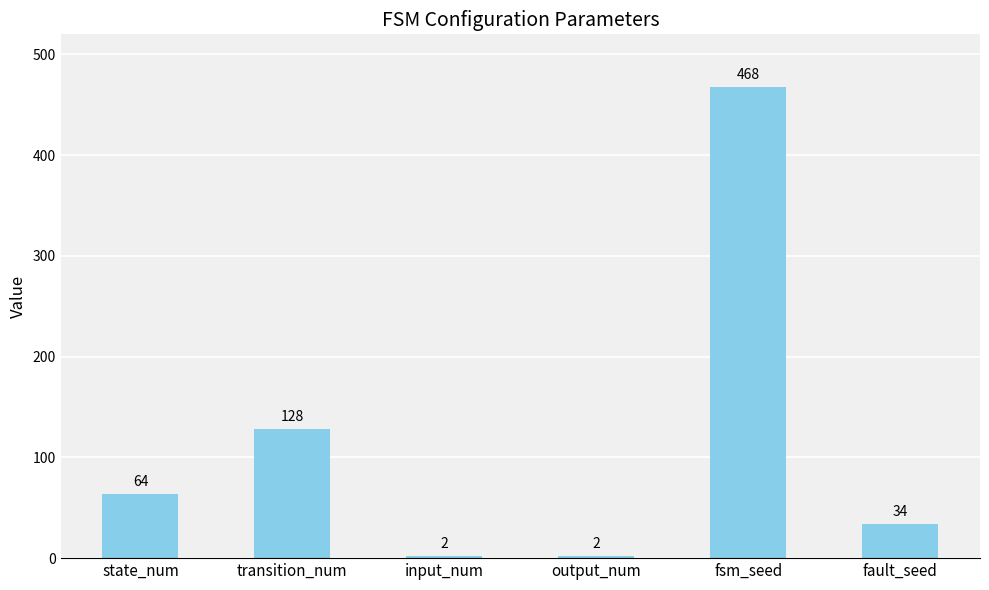

What is the change in value from transition_num to input_num?

-126